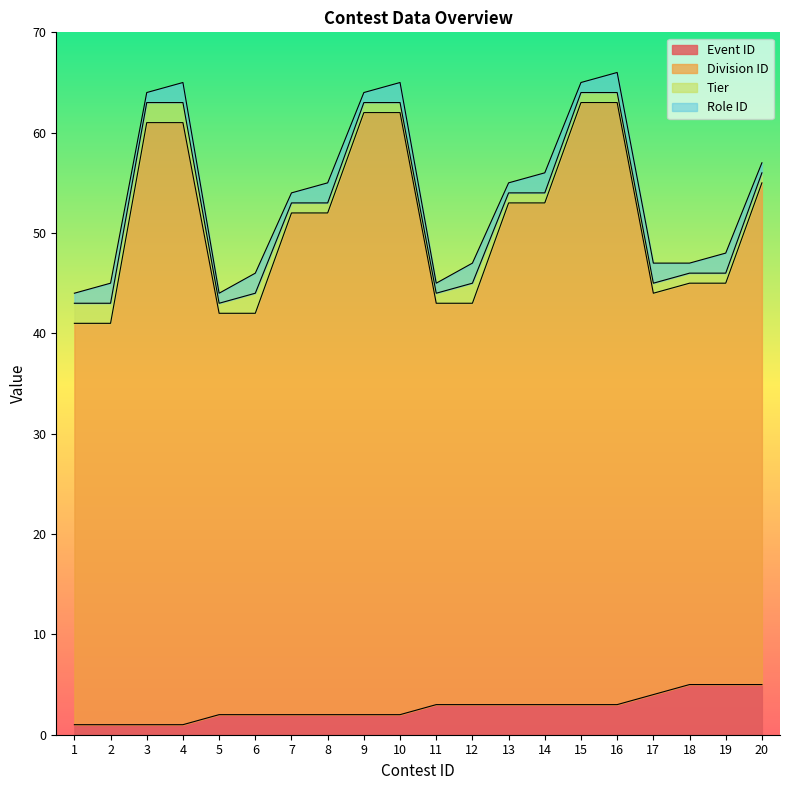

Which category has the lowest value in the Event ID series?

1